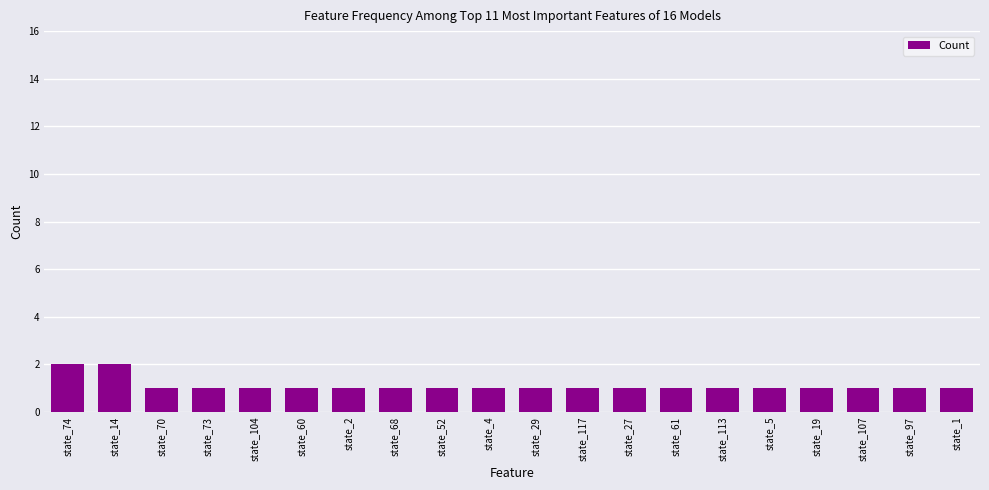

How many values are between 1 and 2?

20